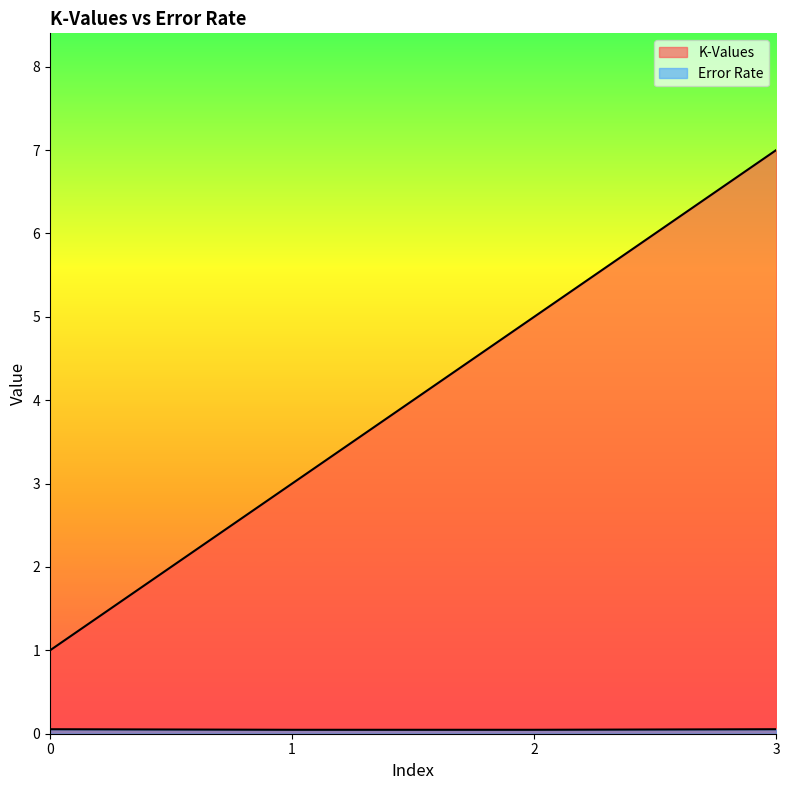

Reading right to left, list all the values displayed in this chart.

K-Values: 3=7.0	2=5.0	1=3.0	0=1.0
Error Rate: 3=0.1	2=0.0	1=0.0	0=0.1